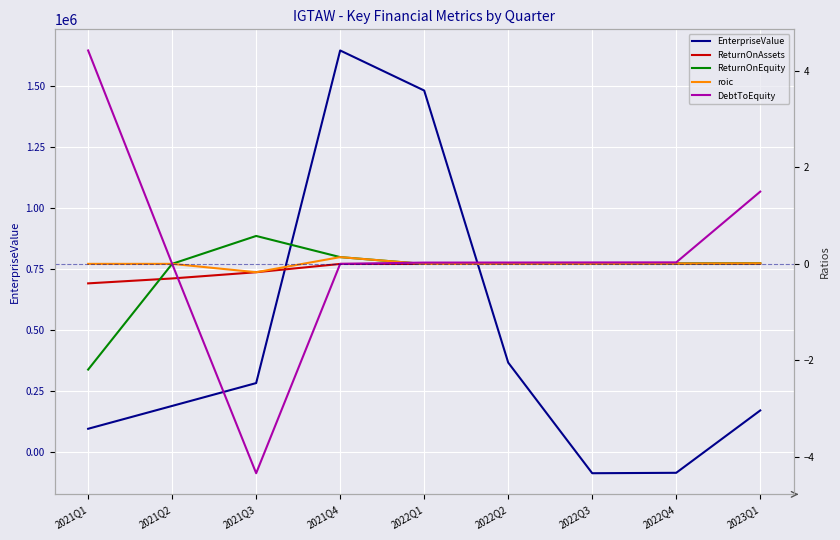

True or false: ReturnOnEquity has more than 0 points higher than both neighbors.

True